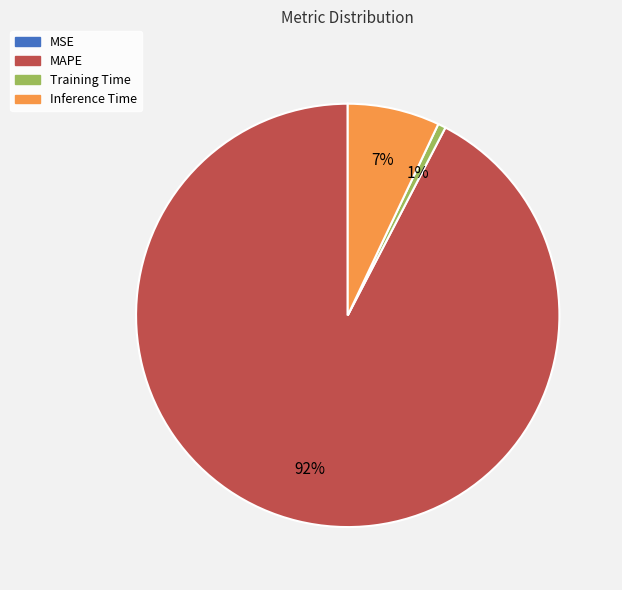

Which category has the biggest portion of the pie?

MAPE